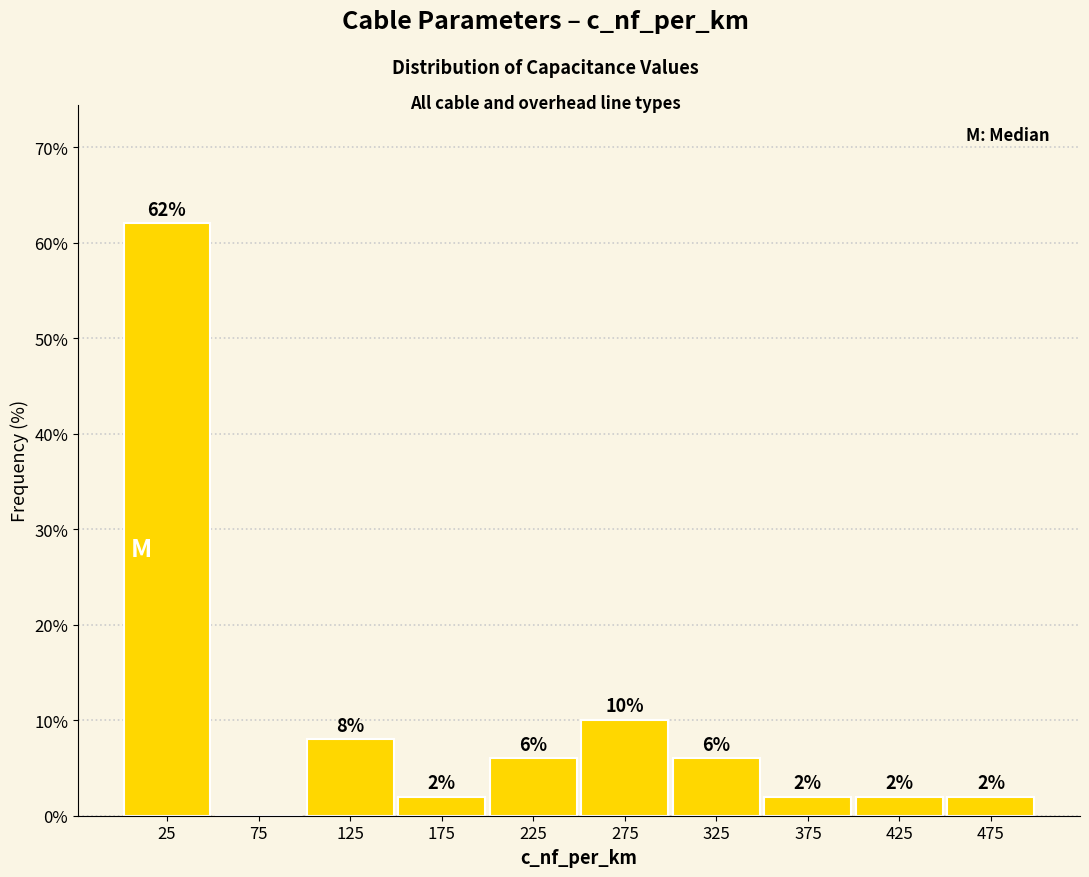

Over which range of the x-axis is the bar tallest?

0 to 50